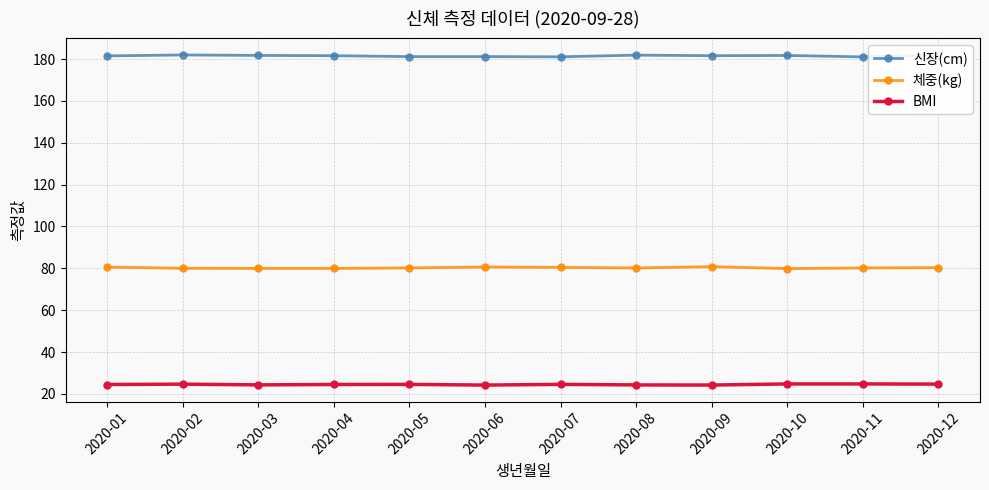

What is the difference between the BMI values at 2020-03 and 2020-02?

0.4